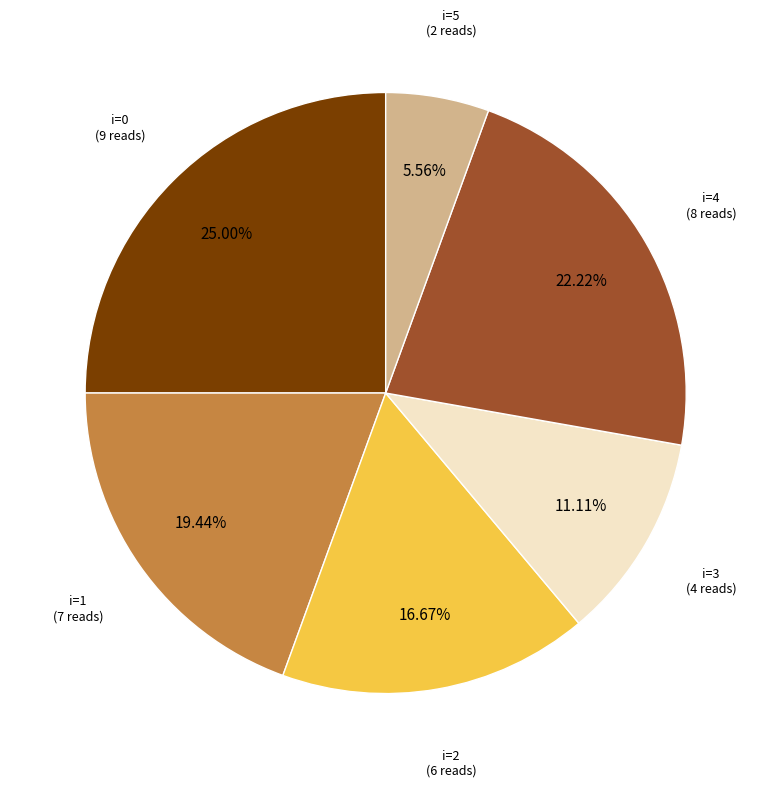

Is there any slice that represents more than half of the pie?

No